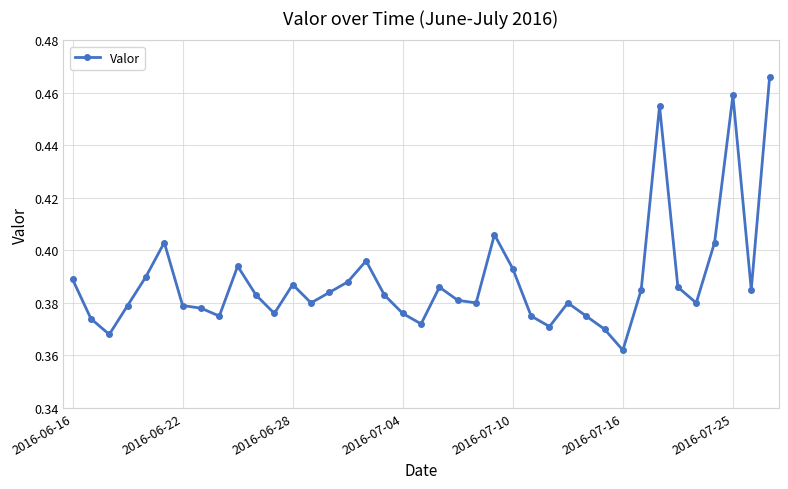

Count the values in the range 0 to 1.

39